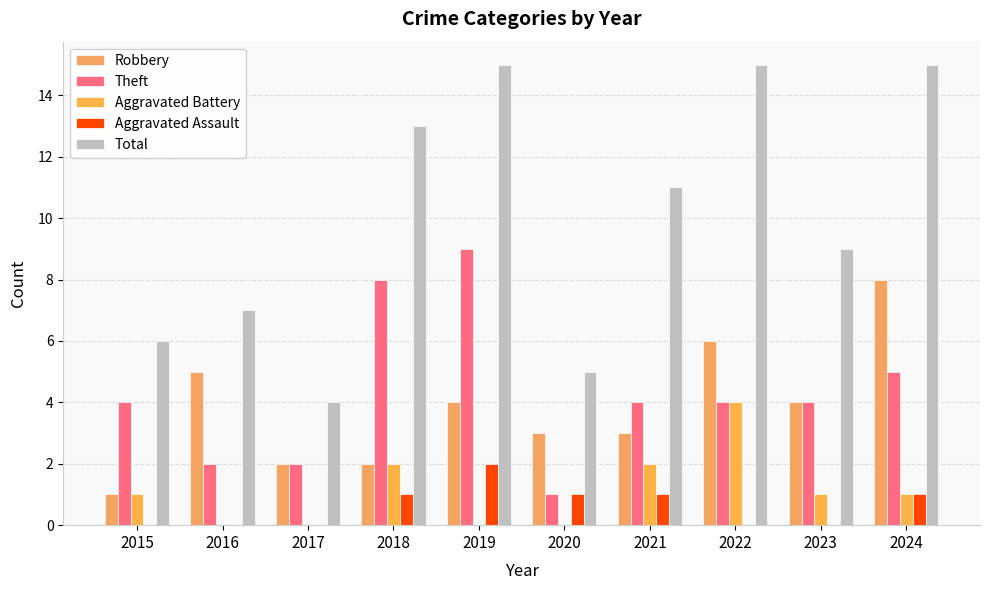

Is it true that Total equals 9 at 2023?

True